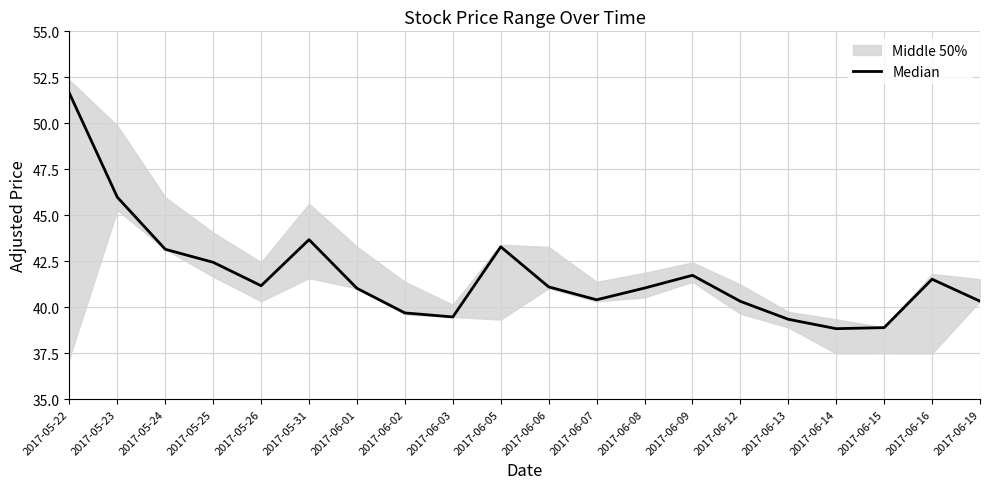

Reading left to right, transcribe all the data shown in this chart.

51.6	46.0	43.2	42.4	41.2	43.7	41.0	39.7	39.5	43.3	41.1	40.4	41.0	41.7	40.3	39.3	38.8	38.9	41.5	40.3